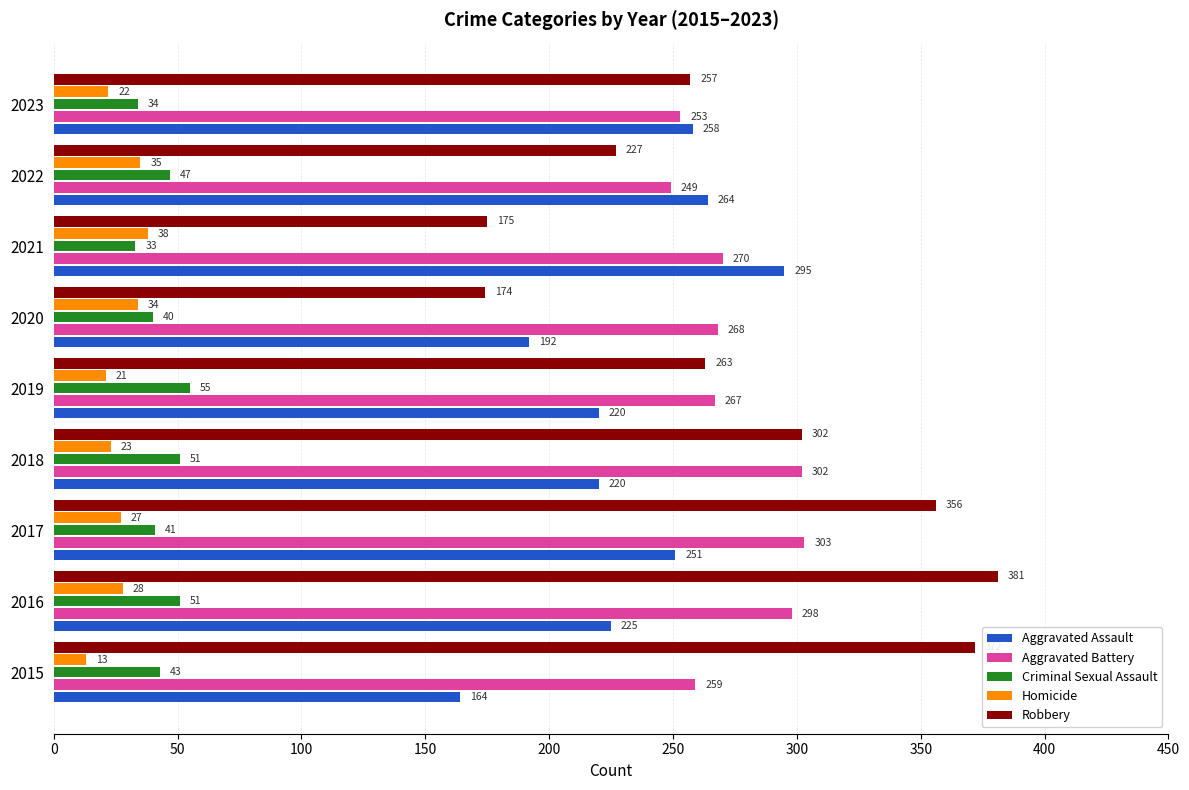

Rank the series by their maximum value, from highest to lowest.

Robbery, Aggravated Battery, Aggravated Assault, Criminal Sexual Assault, Homicide